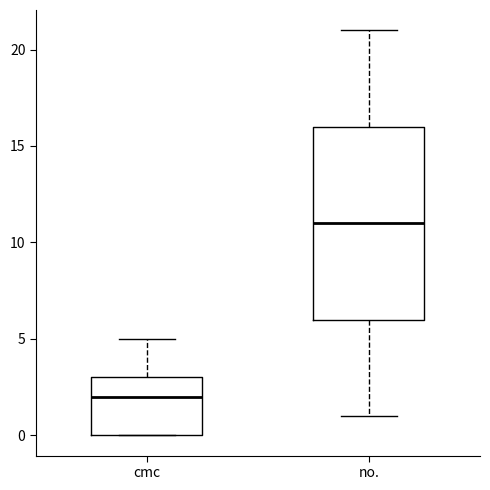

Reading left to right, read every box against the y-axis: the position of its median line, the range the box covers, and the ends of its whiskers. The values are not printed on the chart, so give them approximately, as read against the axis.

cmc: median 2, box 0 to 3, whiskers 0 to 5
no.: median 11, box 6 to 16, whiskers 1 to 21